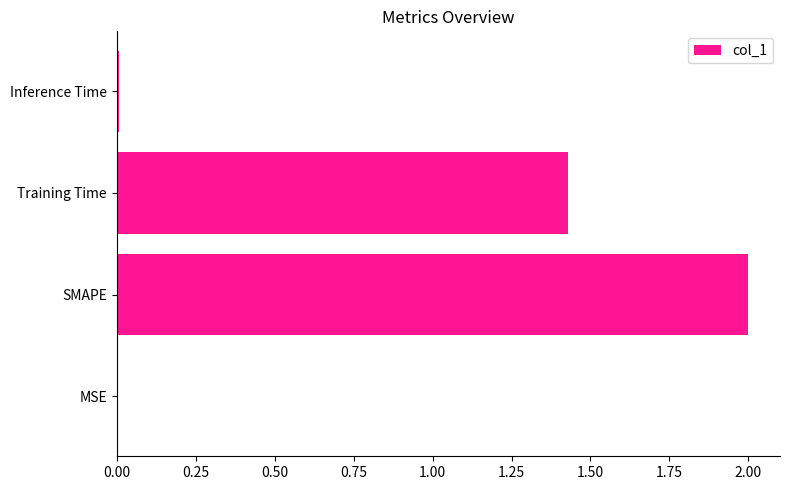

The value at Inference Time is 0.0. True or false?

True